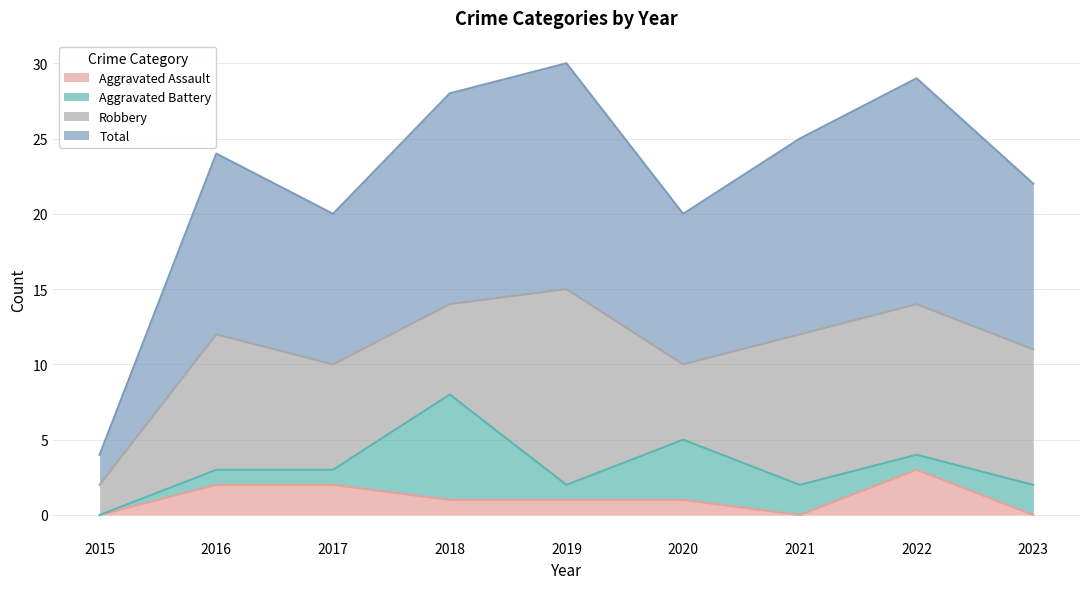

At which label does Total first exceed 24?

2018